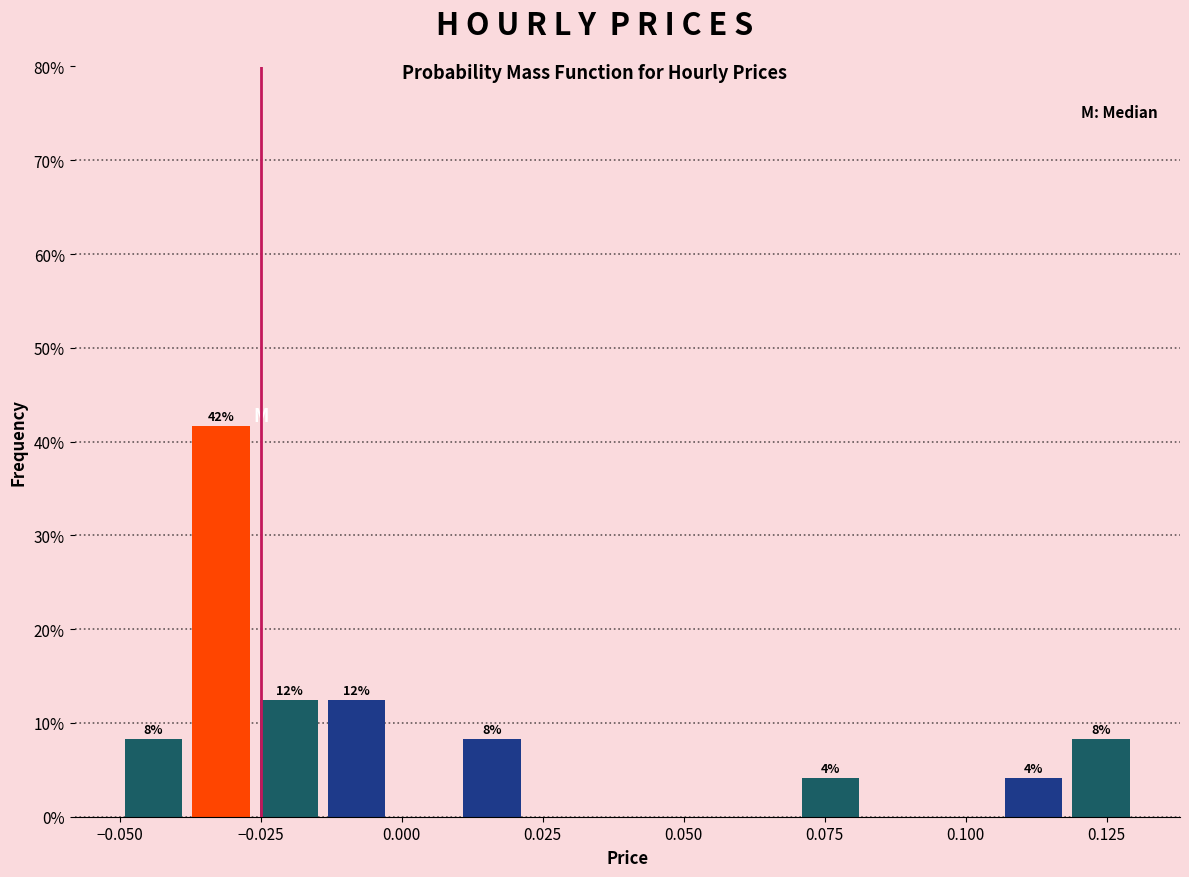

Around what value on the x-axis is the tallest bar? Give the approximate position of its centre, as read against the axis.

-0.030